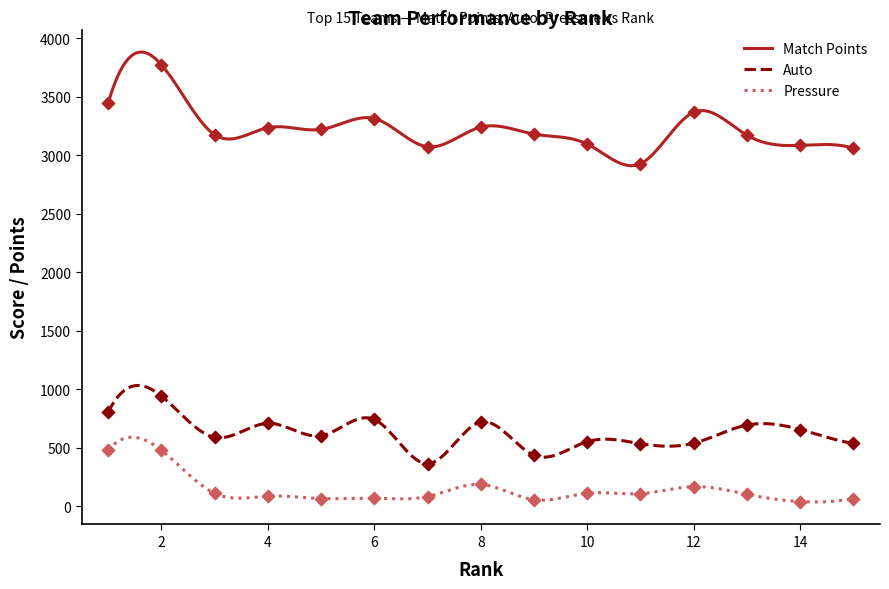

Which series reaches the minimum Y coordinate?

Pressure